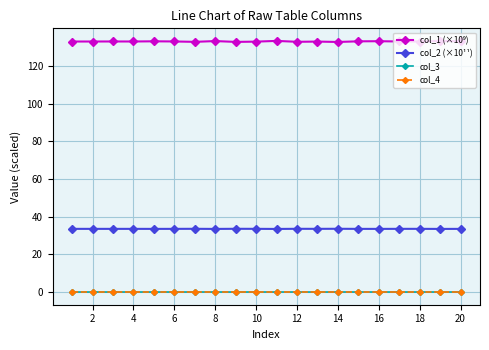

Is this an area chart (filled region under the line)?

No